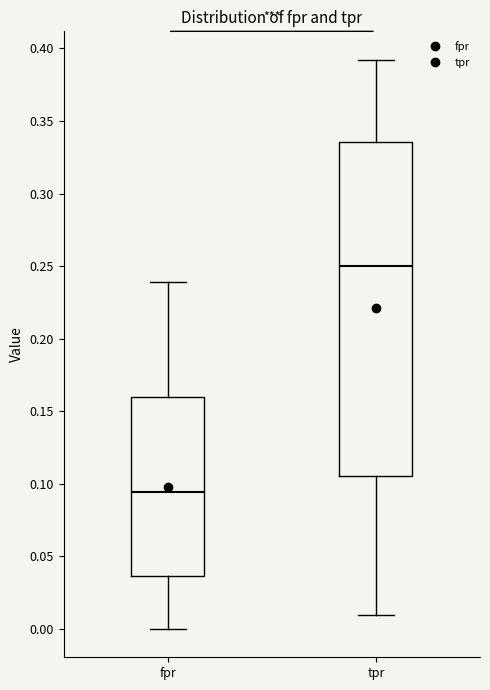

Which box is the tallest, from its lower edge to its upper edge?

tpr